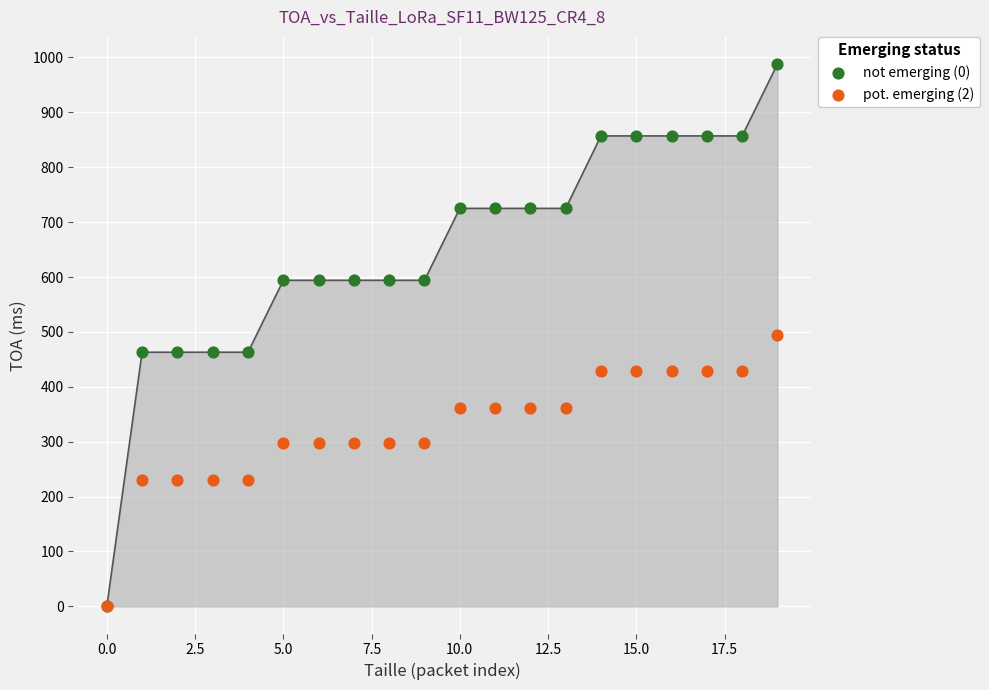

Which series has the widest spread of Y values?

not emerging (0)